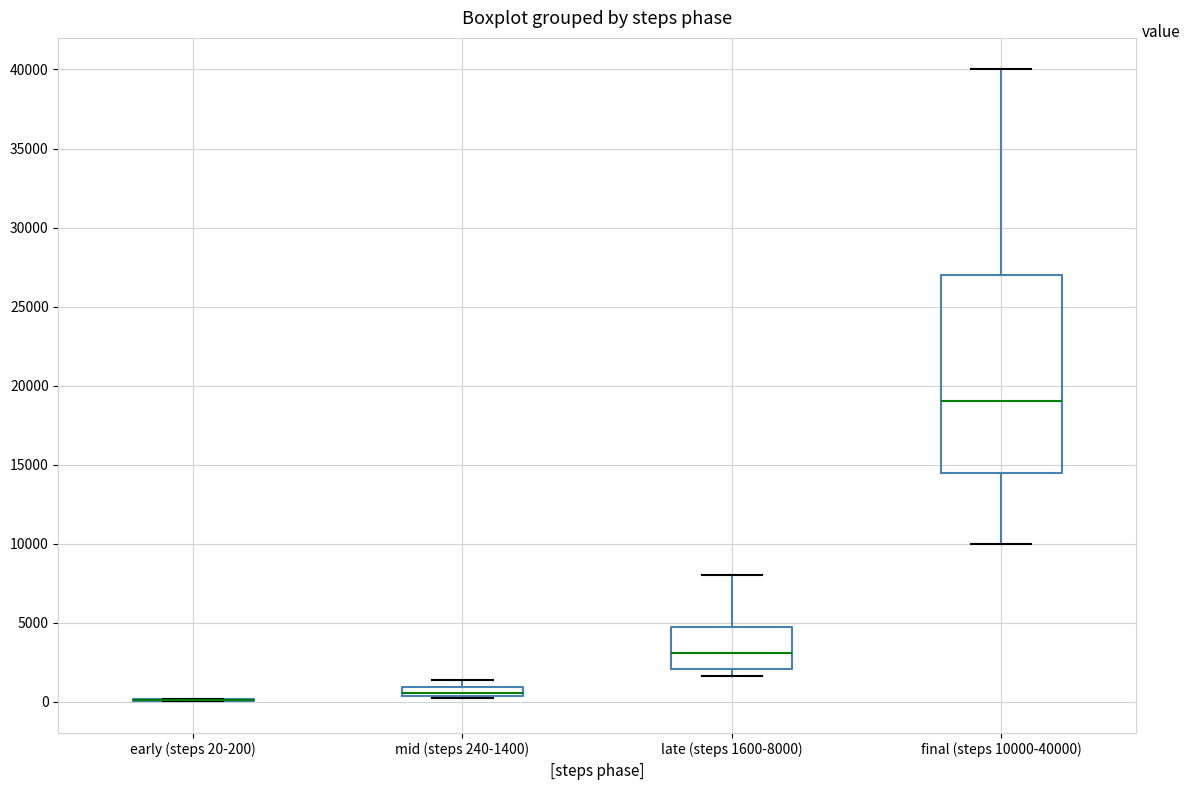

Comparing the boxes themselves (not the whiskers), which one is the tallest?

final (steps 10000-40000)